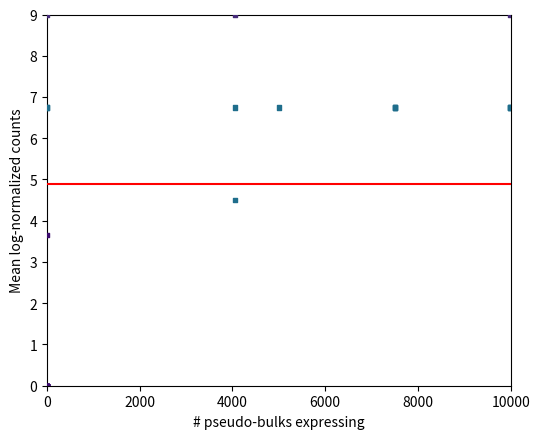

What Y value in the scatter plot is closest to 4?

3.7